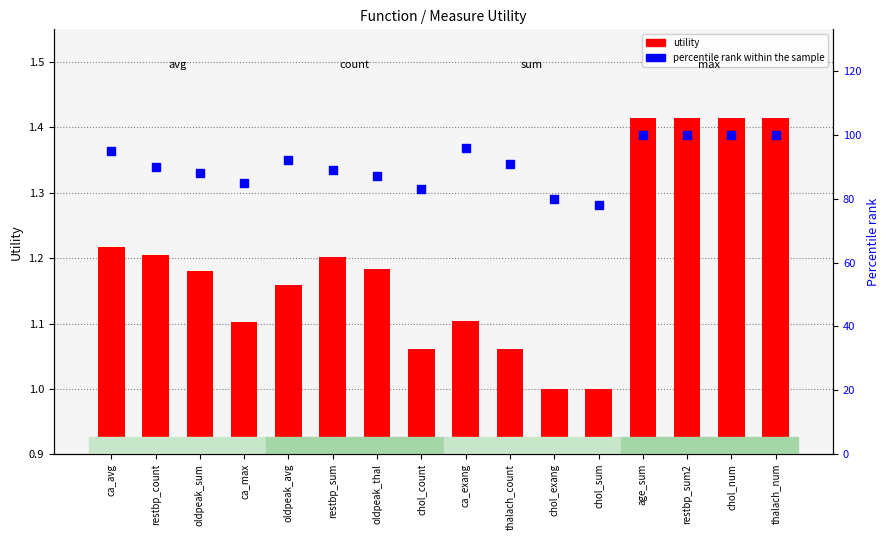

At which category is the sum across all series the highest?

age_sum